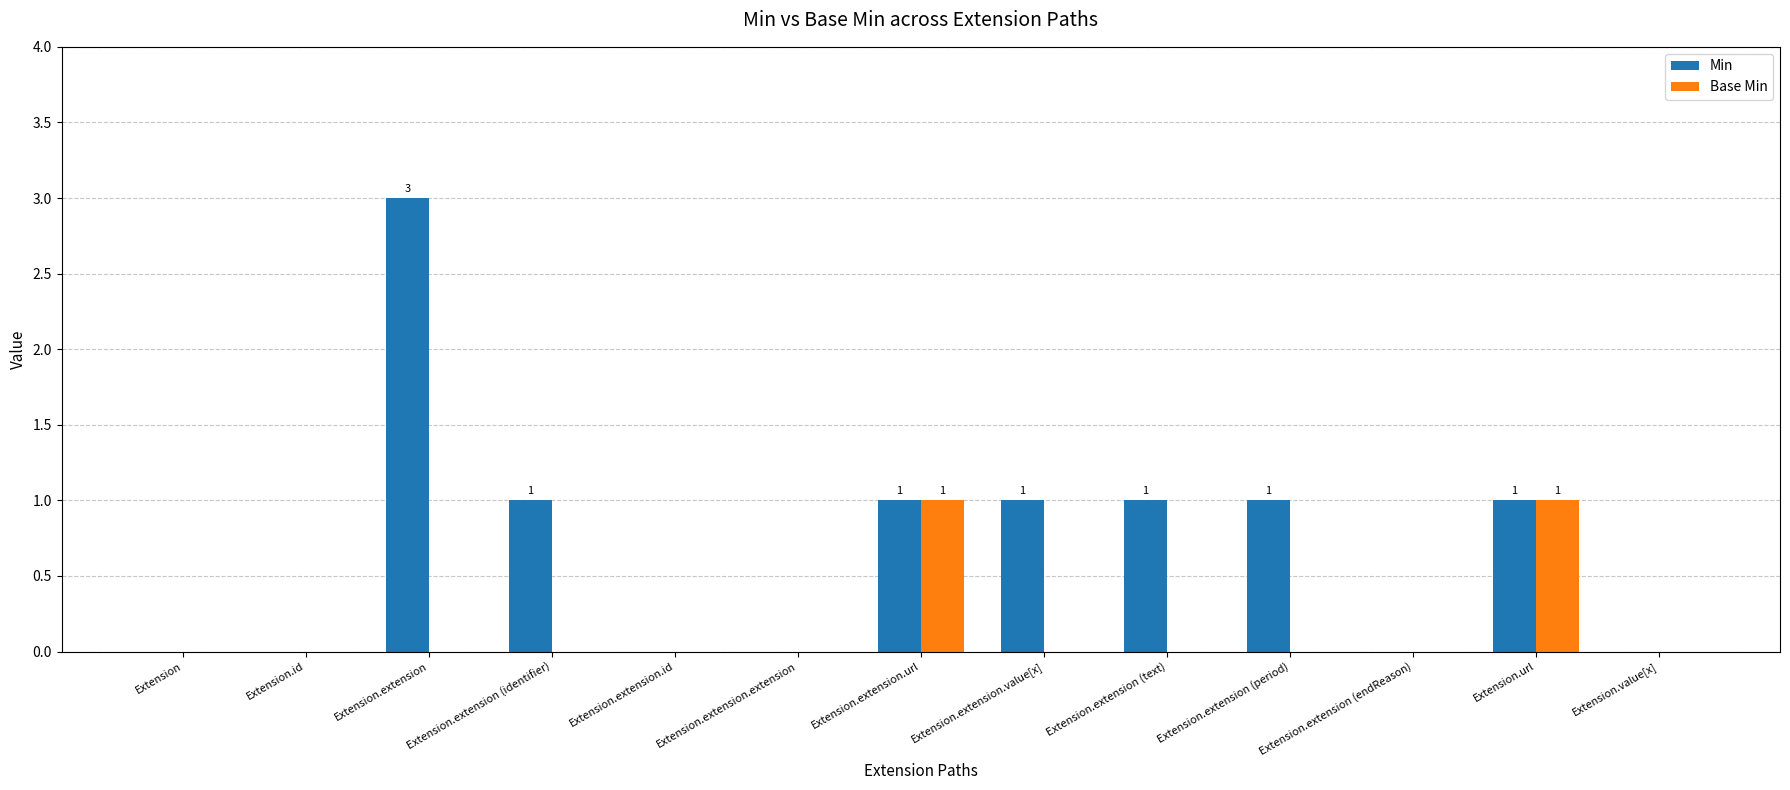

What is the highest value of the Min series?

3